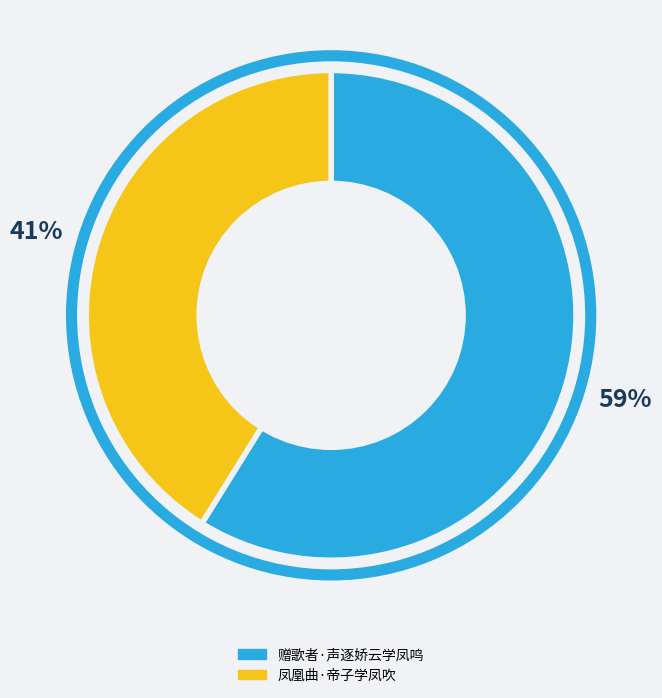

Is the sum of 凤凰曲·帝子学凤吹 and 赠歌者·声逐娇云学凤鸣 greater than half?

Yes